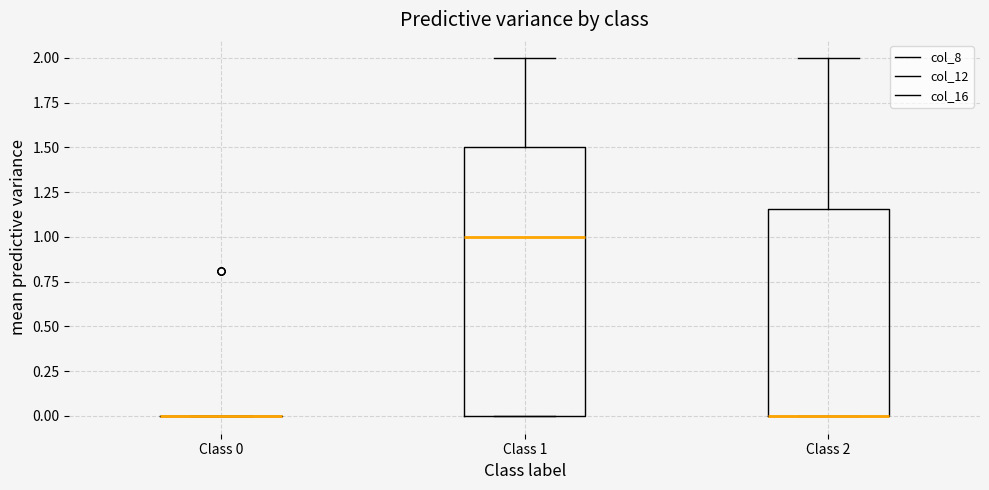

Where is the upper edge of the box for Class 2 on the y-axis? The values are not printed on the chart, so give them approximately, as read against the axis.

1.15